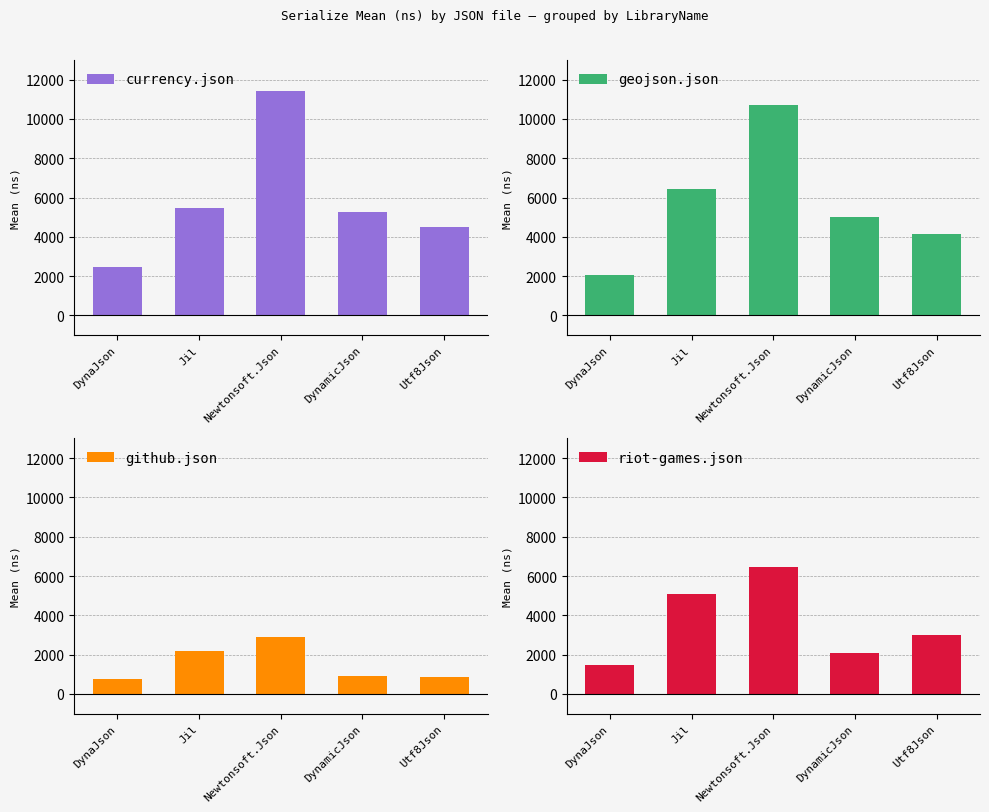

What is the maximum value for currency.json?

11411.6